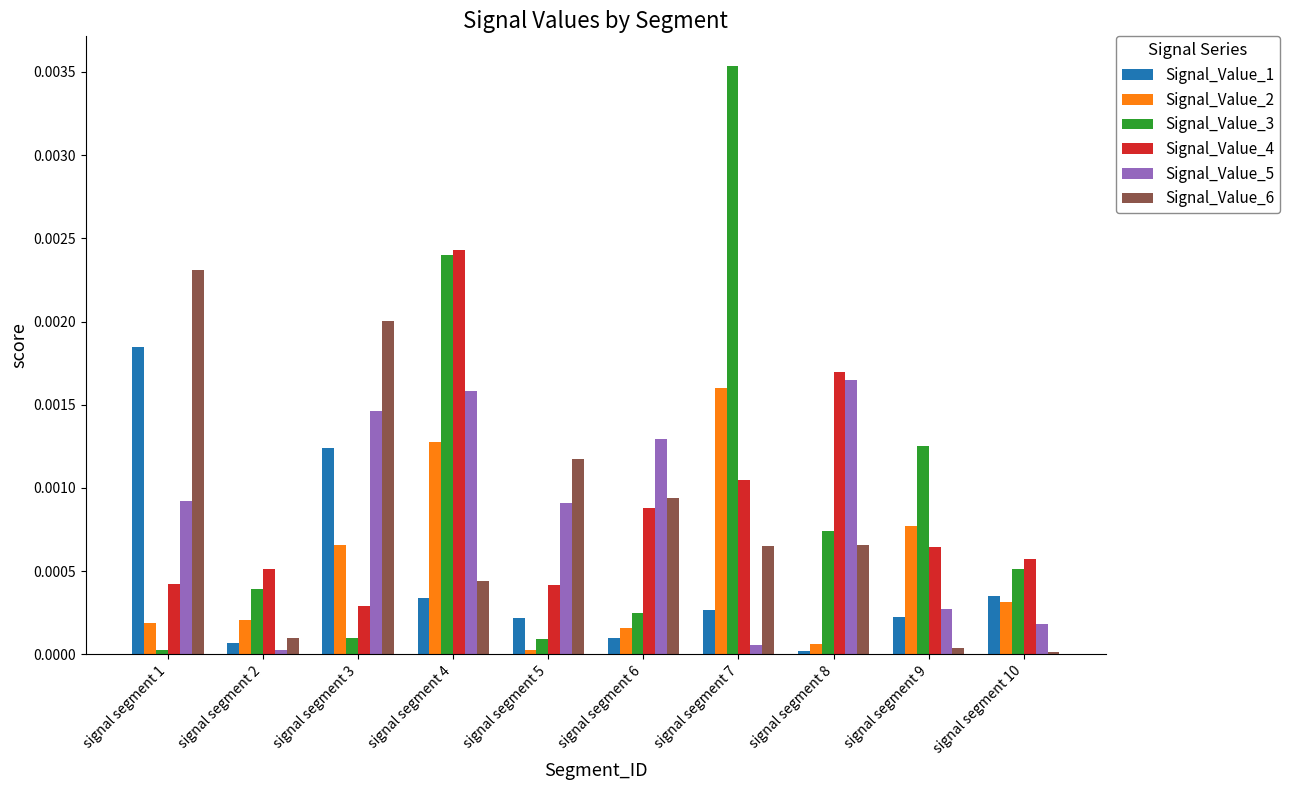

True or false: Signal_Value_2 has a value of 0.0 at signal segment 7.

True